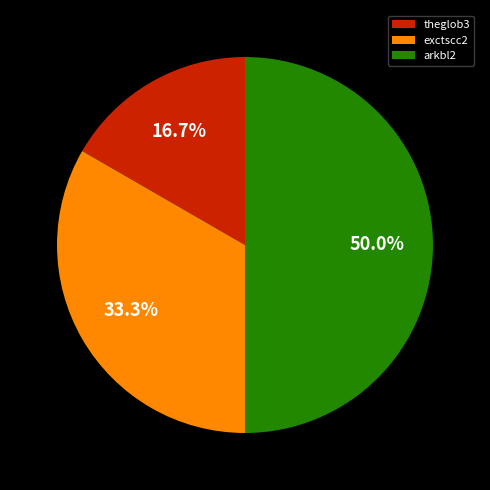

Approximately how many times larger is the value at exctscc2 compared to theglob3?

2.0